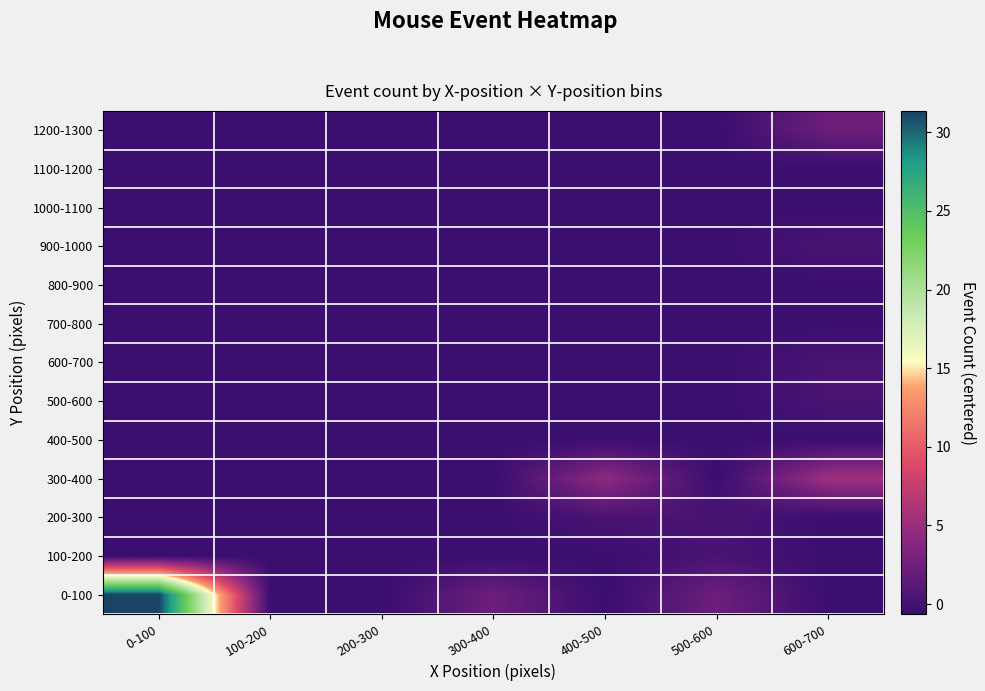

Which category has the lowest value across all series?

100-200